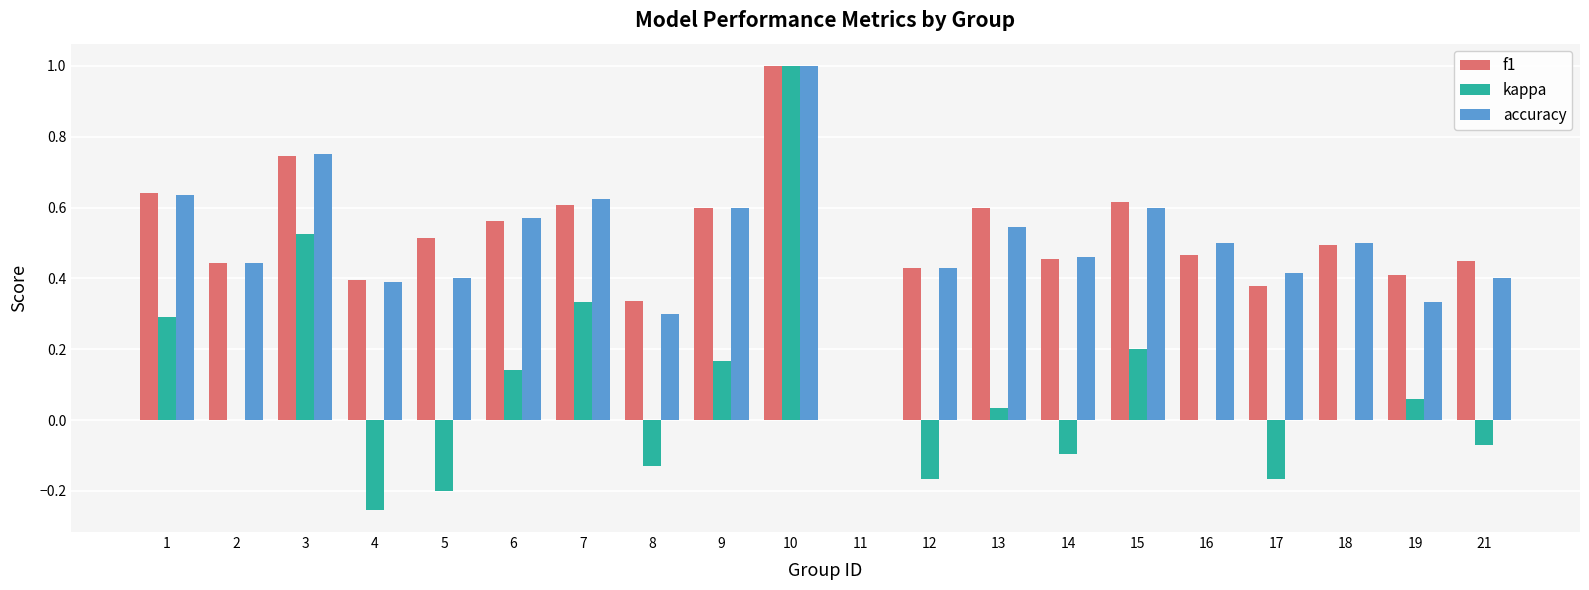

Is the value of kappa at 2 greater than the value of accuracy at 17?

No